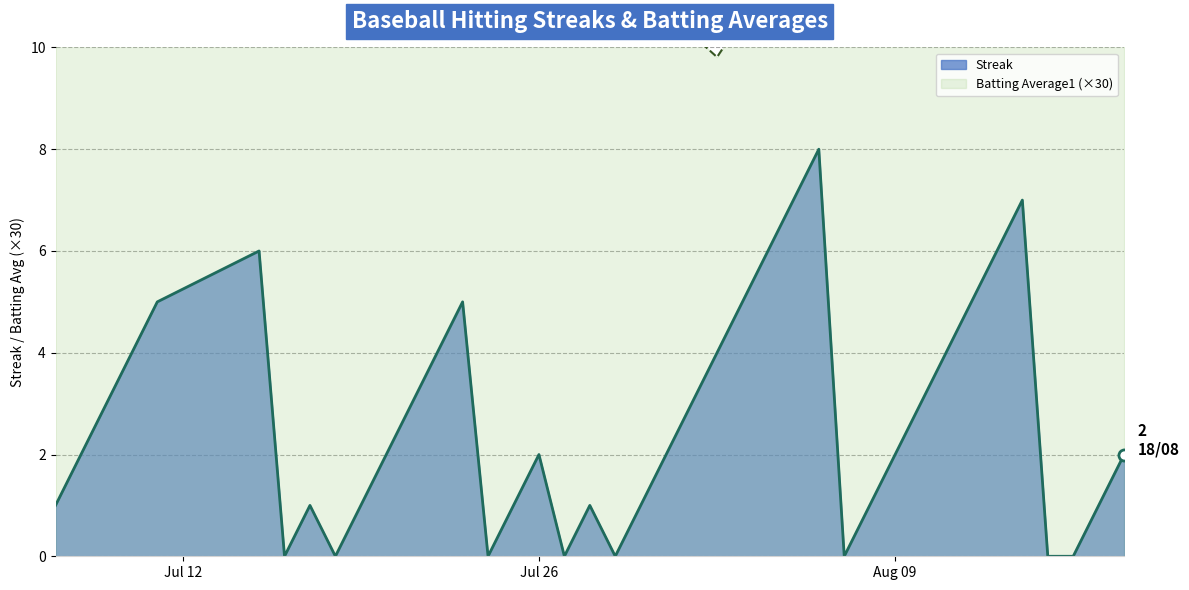

The value of Batting Average1 at 2010-08-03 is 10.6. True or false?

True